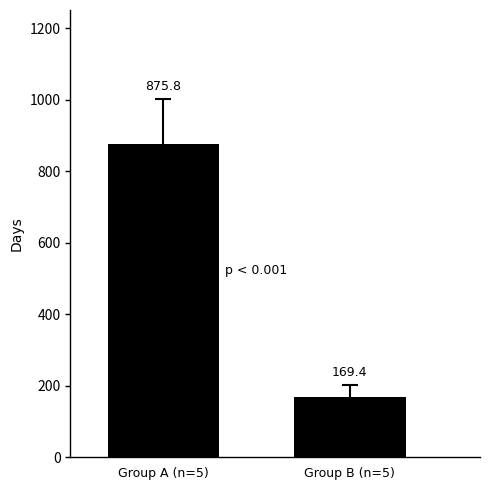

At which label does the data first exceed 875?

Group A (n=5)